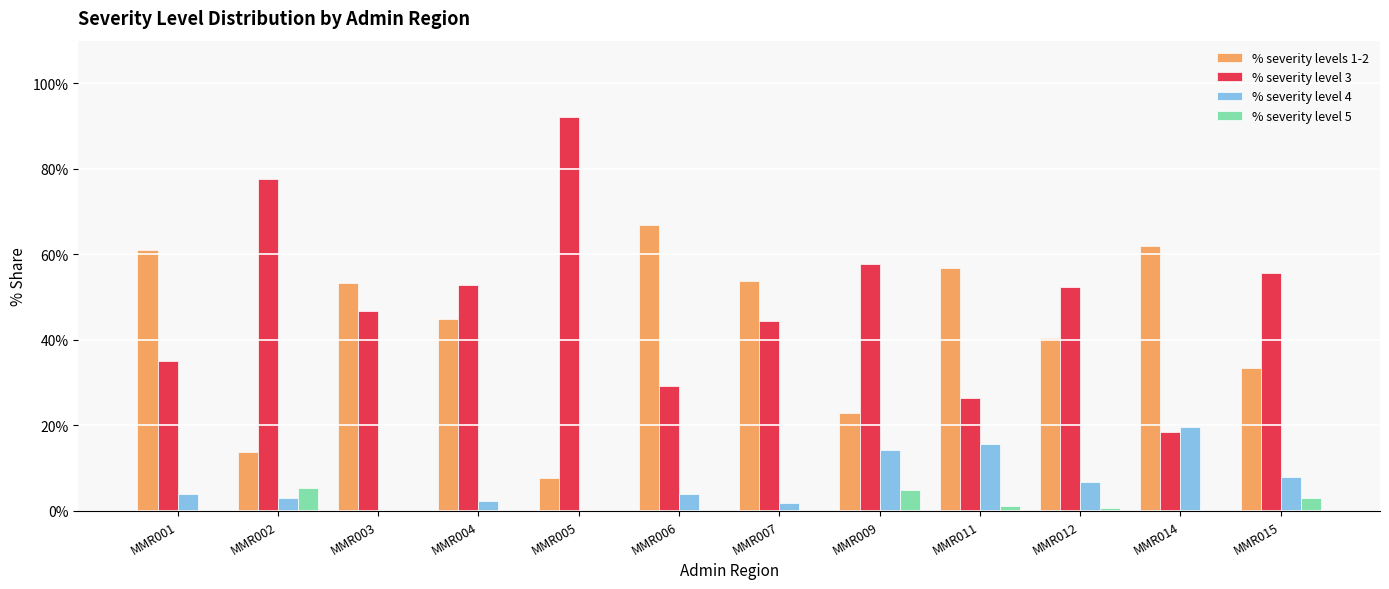

At how many categories does at least one series exceed 0?

12